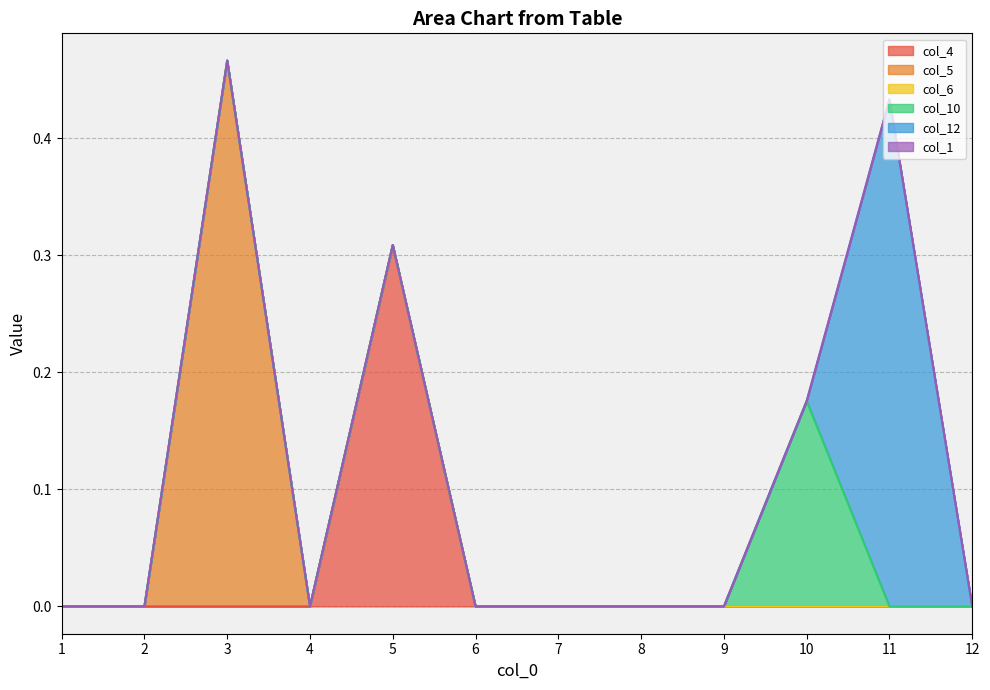

How many distinct data groups are displayed?

6